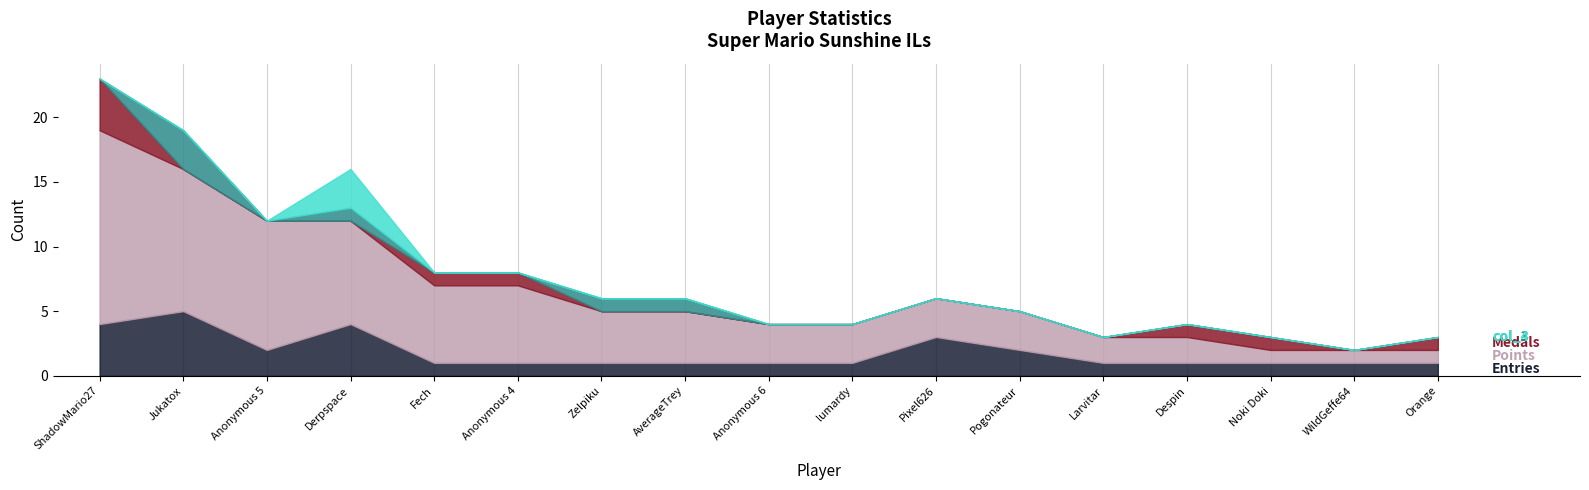

Read the Points value at Pogonateur, to the nearest 5.

5